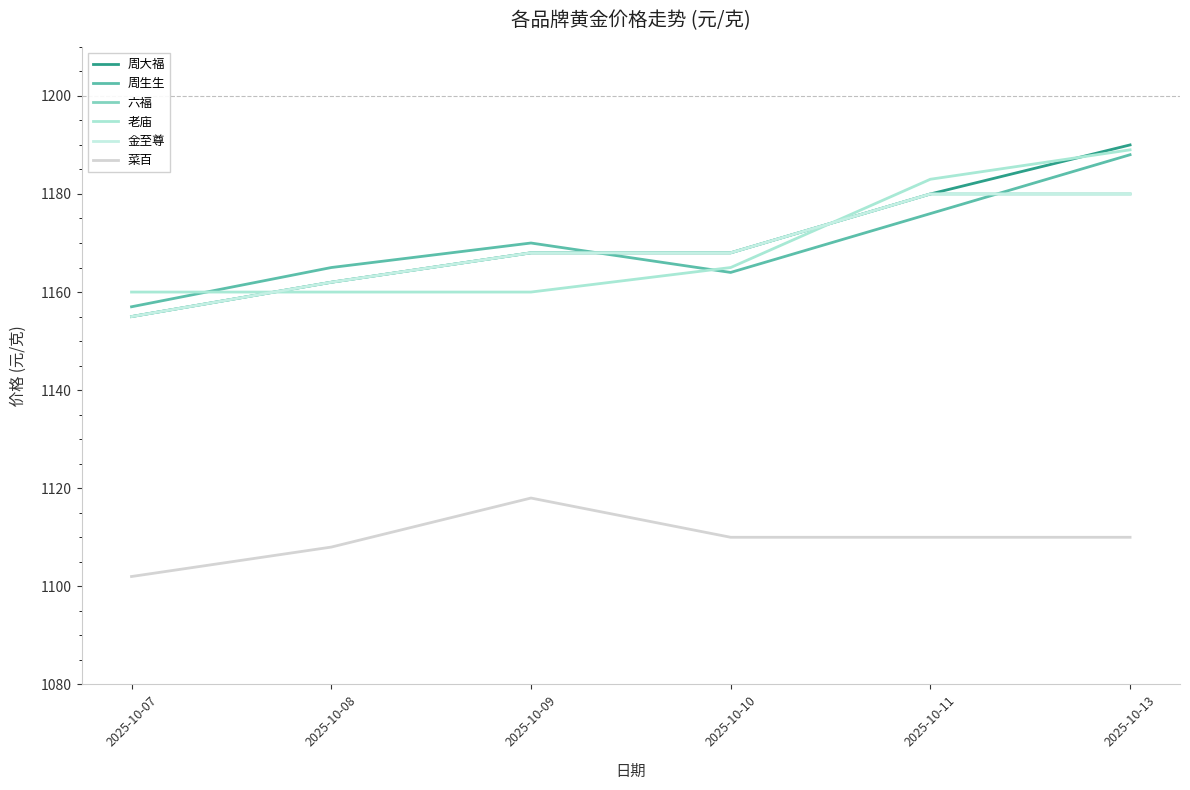

Is this an area chart (filled region under the line)?

No